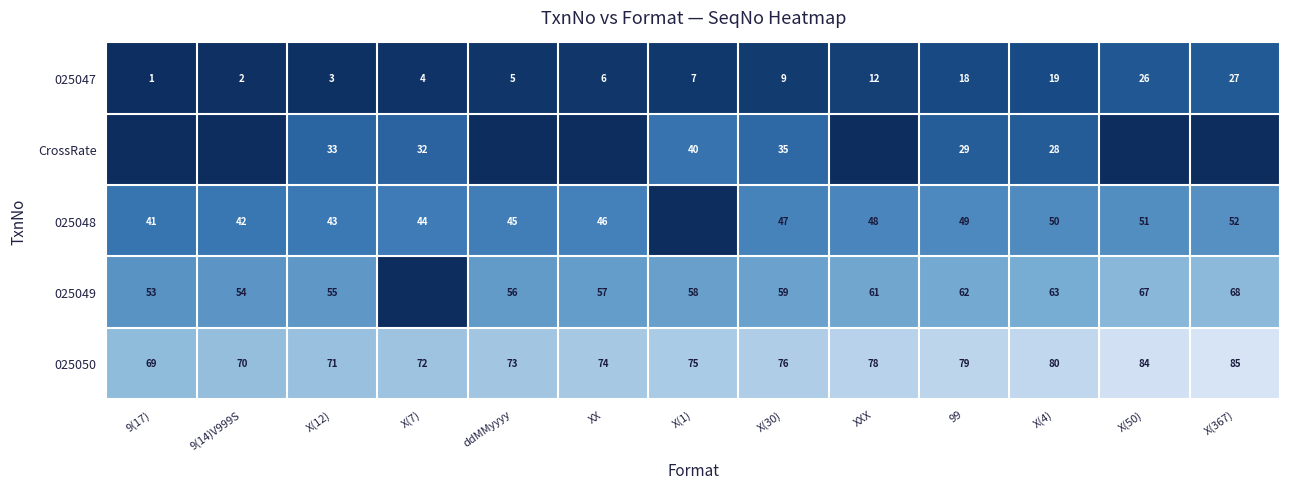

True or false: 025048 has a value of 25 at X(7).

False